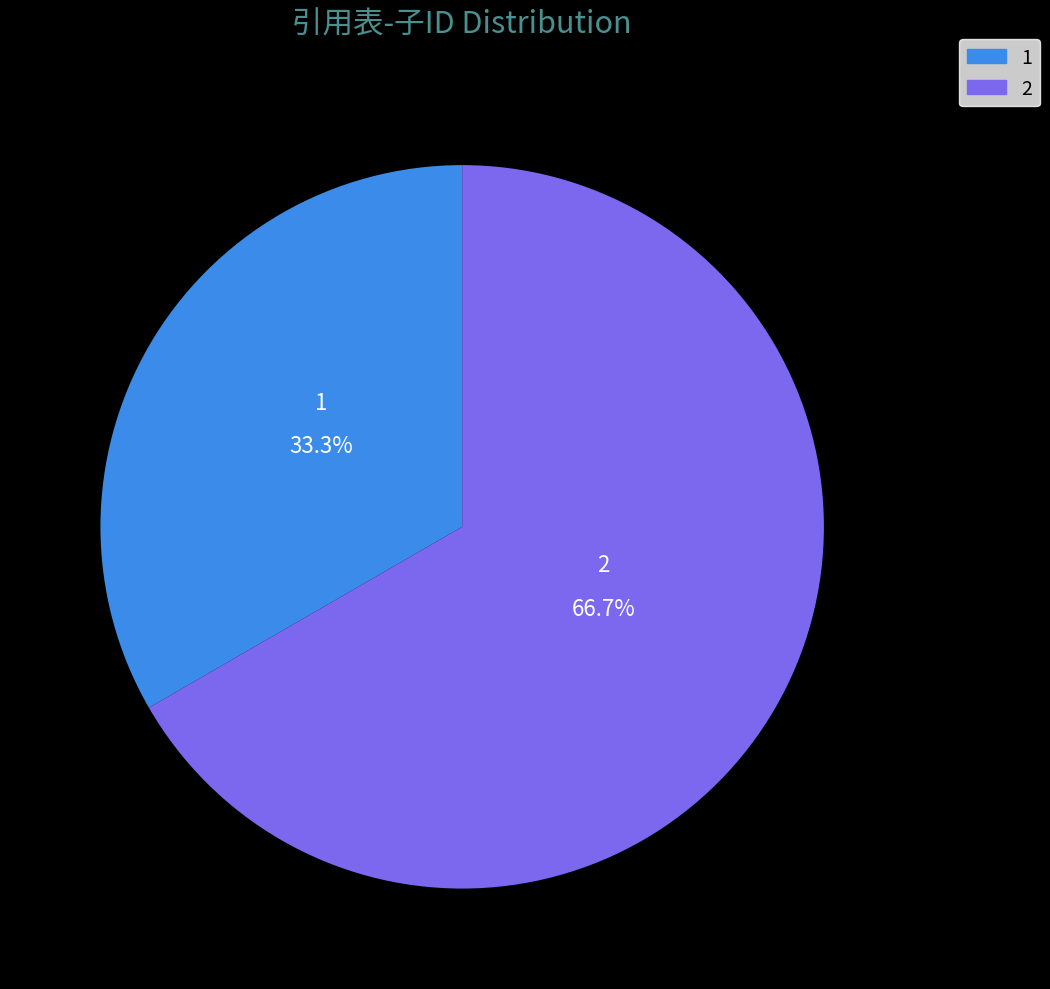

Combined, what portion of the pie is 2 and 1?

100.0%